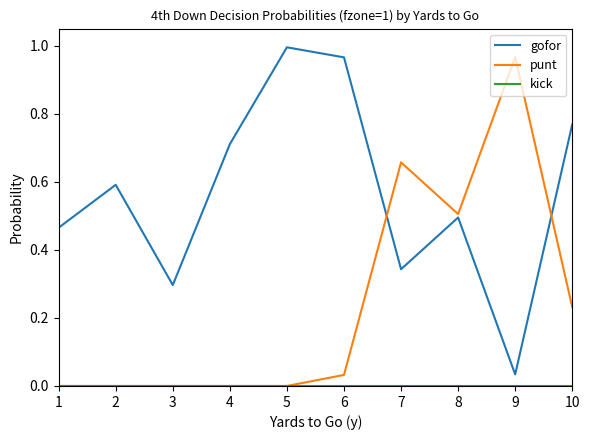

Which category has the highest value in the gofor series?

5